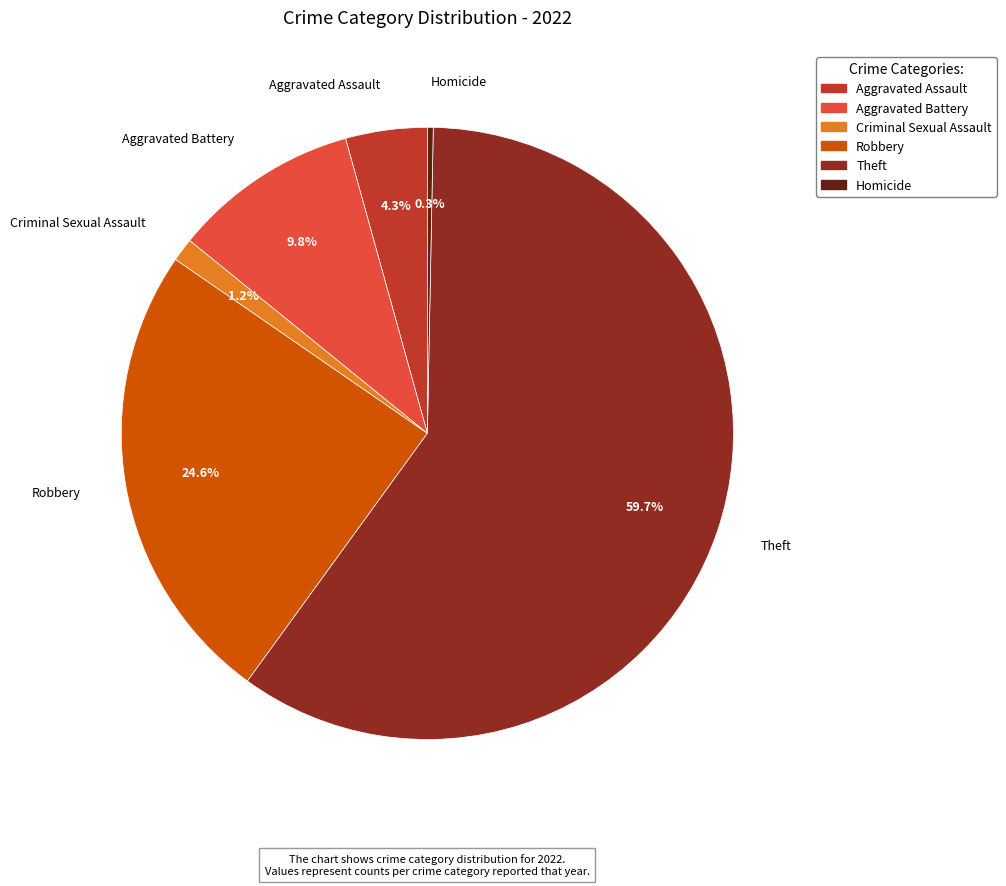

Is there a majority slice in this chart?

Yes